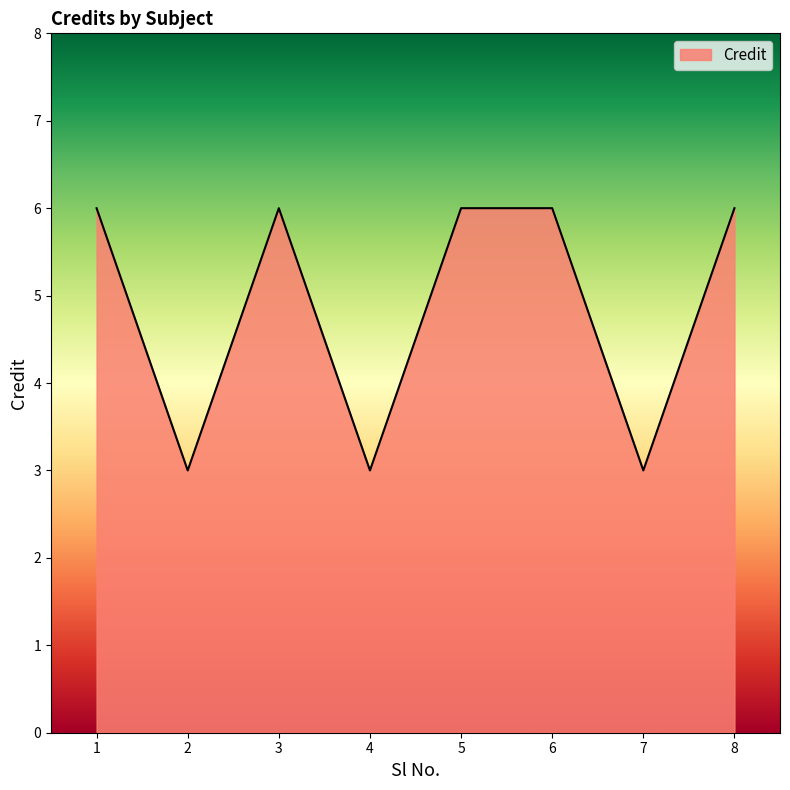

What is the maximum value shown in the chart?

6